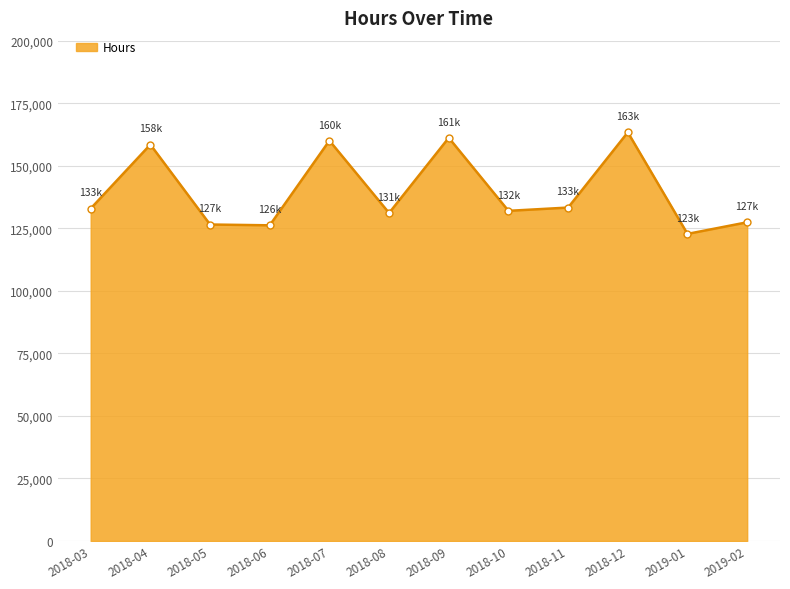

At which label does the data first exceed 132887?

2018-03